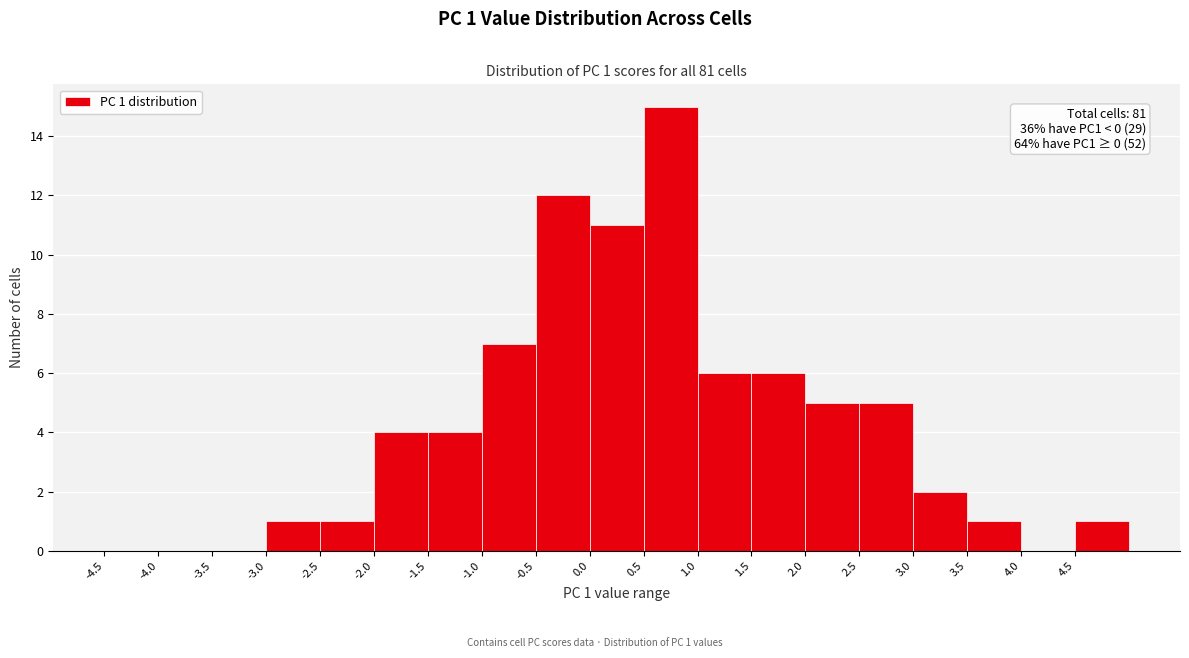

Which range on the x-axis has the tallest bar?

0.5 to 1.0